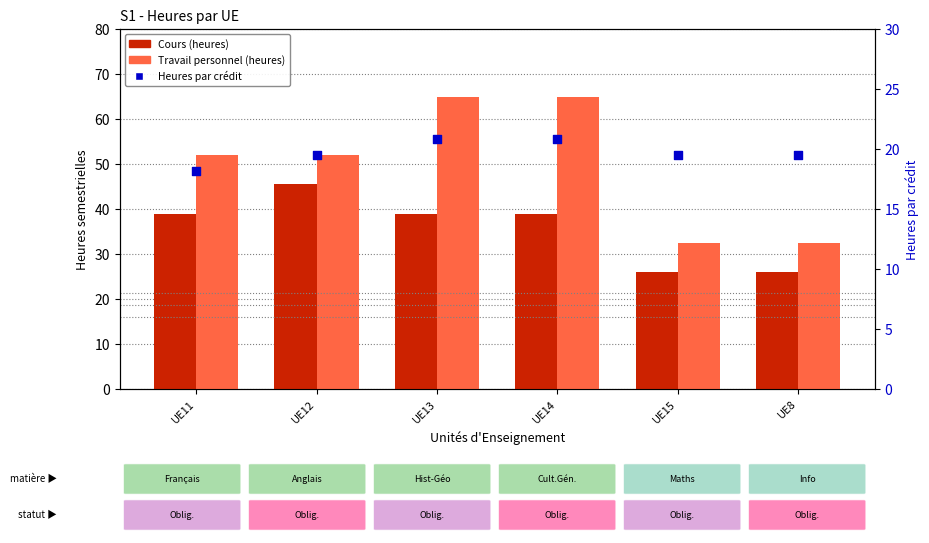

What is the total value across all series at UE15?

78.0